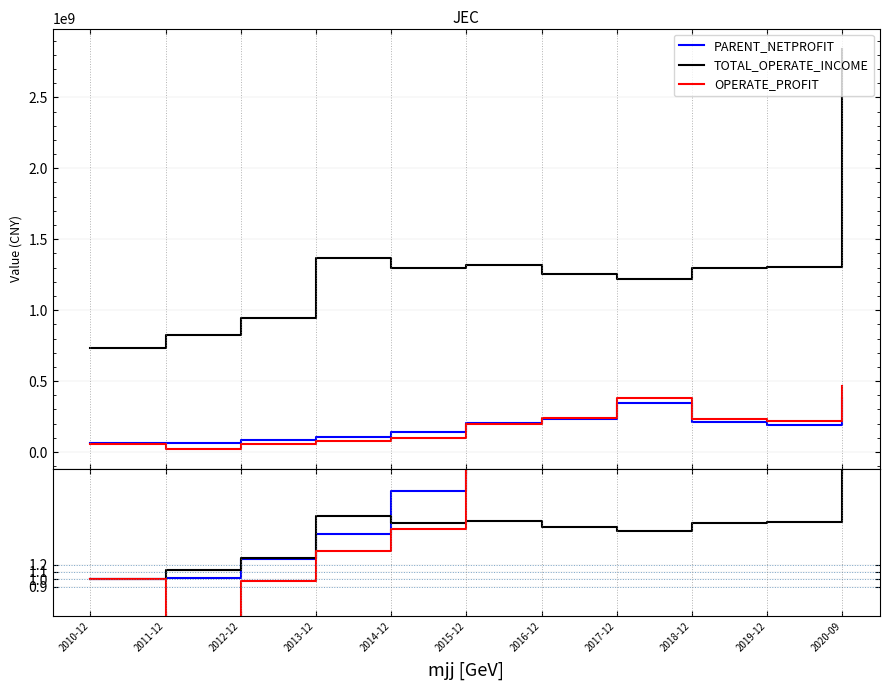

Where is TOTAL_OPERATE_INCOME nearest to the value 2?

2013-12